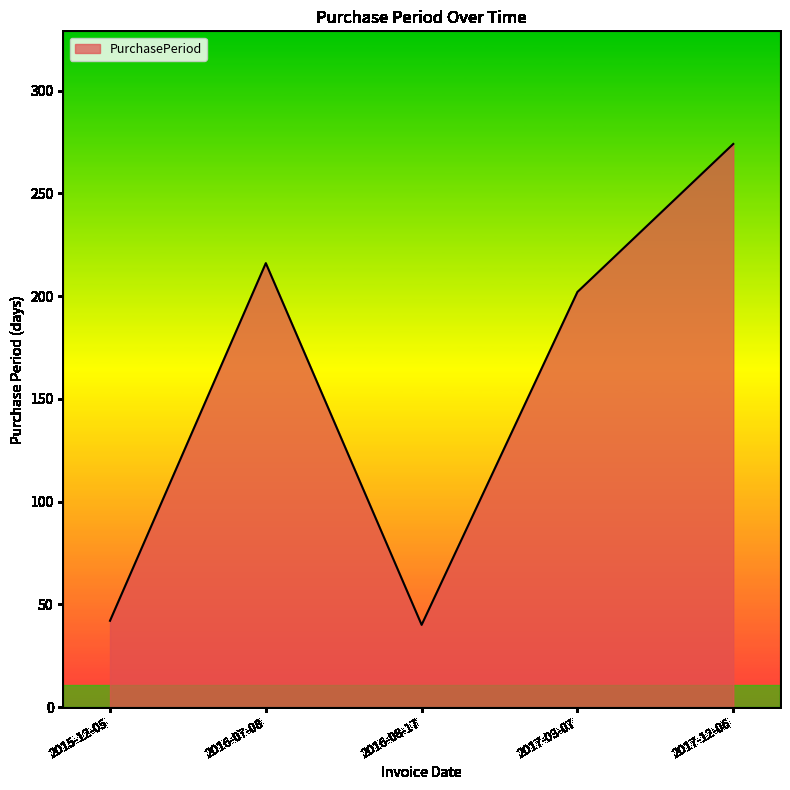

What is the change in value from 2015-12-05 to 2017-12-06?

+232